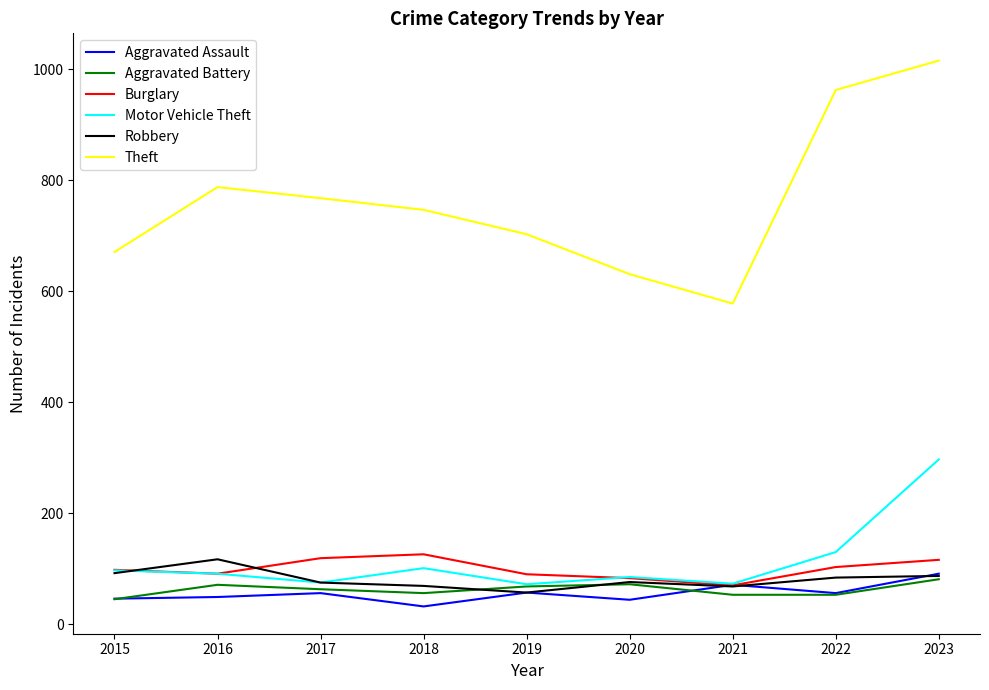

What value does the Theft series have at 2020, to the nearest 10?

630